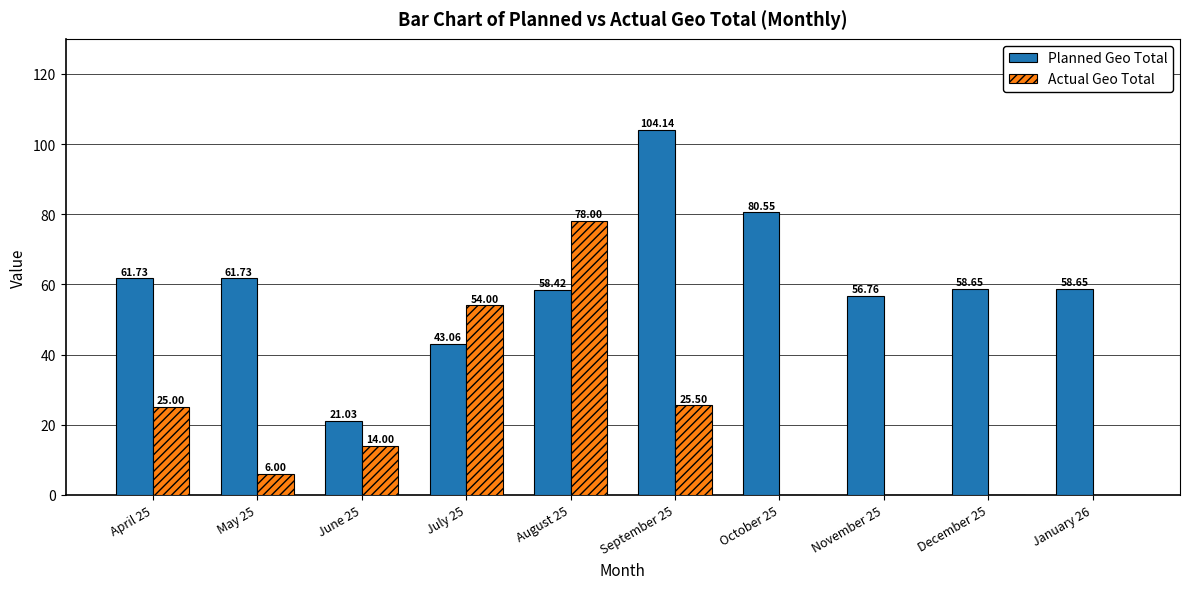

What is the sum of the Planned Geo Total values at August 25 and May 25?

120.2